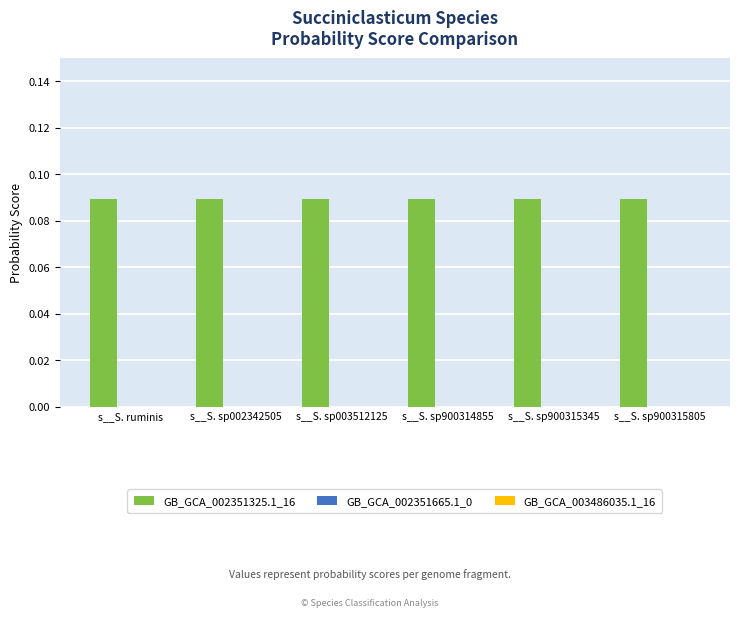

Which series has the widest spread of values?

GB_GCA_002351325.1_16